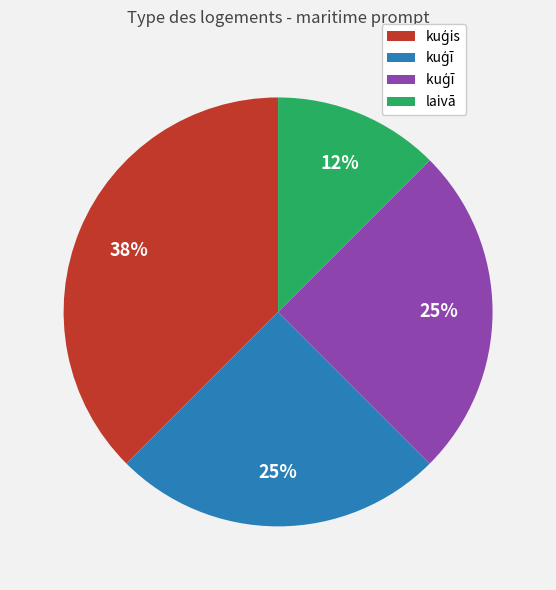

Does any single category account for the majority?

No